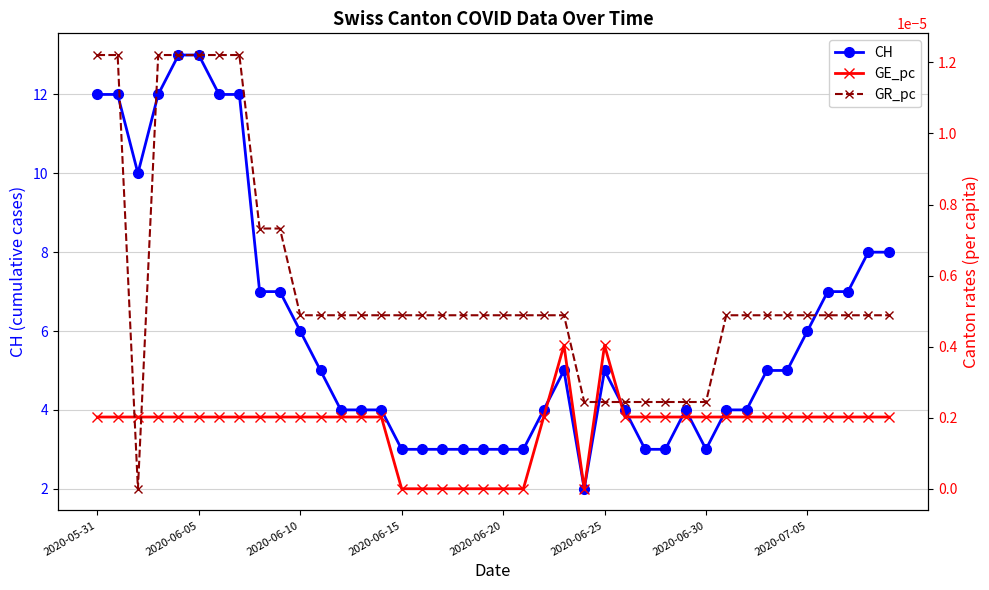

True or false: CH and GE_pc intersect in this chart.

False